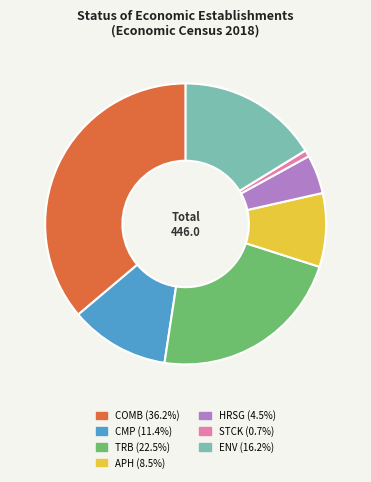

Which has a higher value, APH or CMP?

CMP